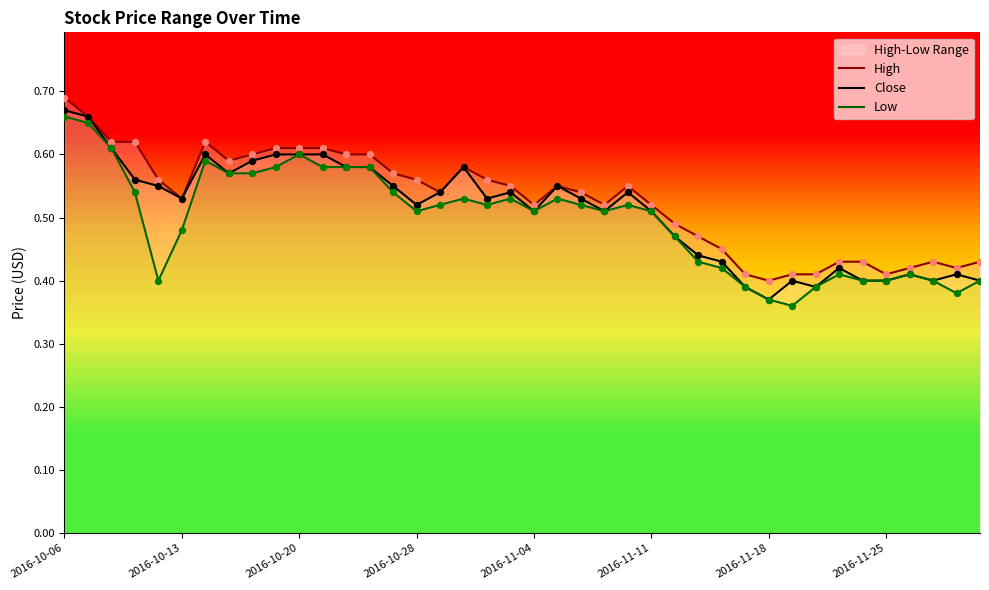

Which series contains the lowest Y value?

Low